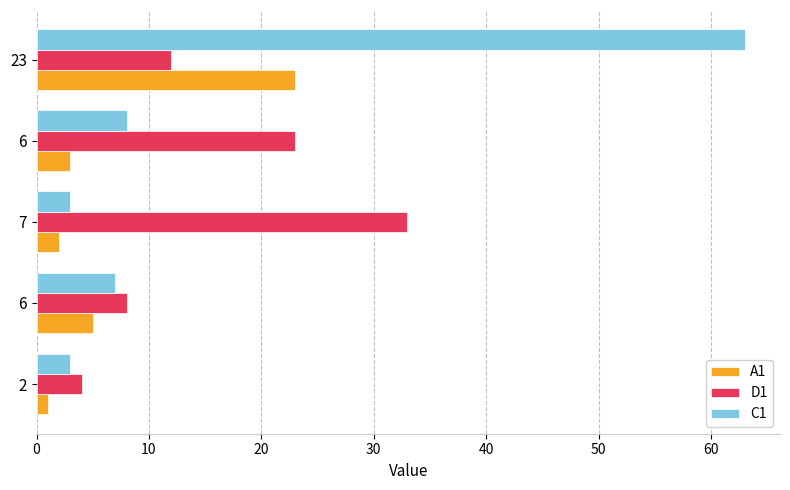

How many values in the C1 series are below 7?

2